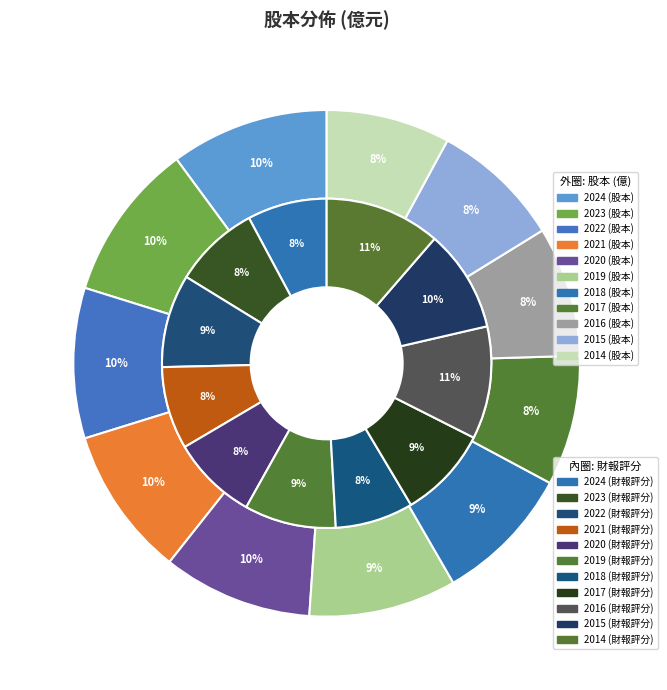

True or false: 2014 accounts for 1% of the total.

False